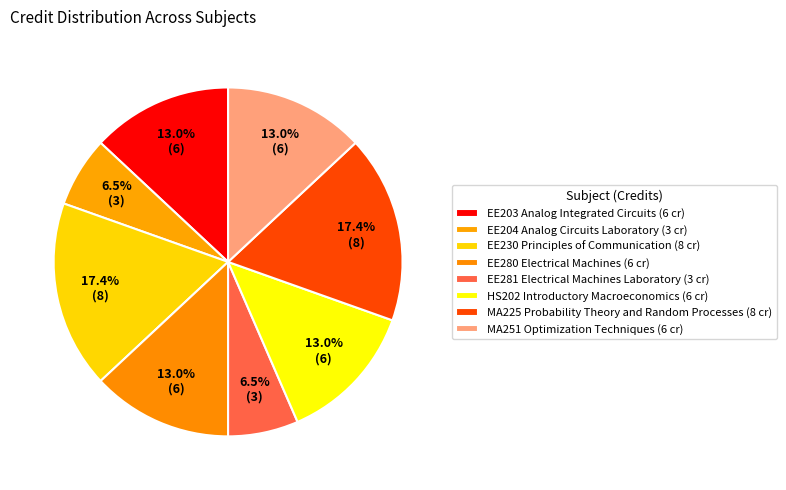

Is EE204 Analog Circuits Laboratory the majority of the pie?

No